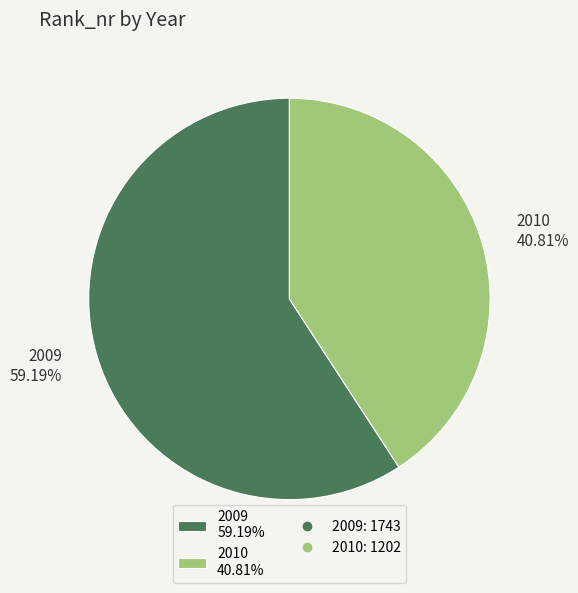

How many slices are in this pie chart?

2